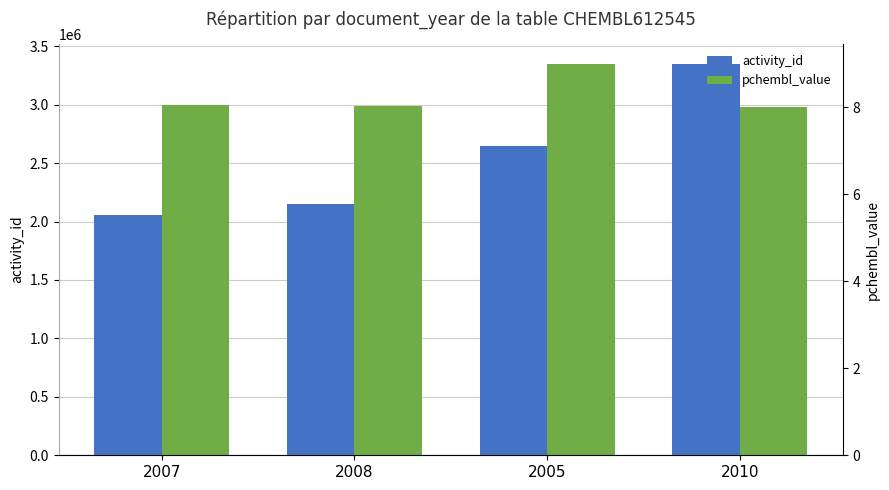

Rank the series by their maximum value, from highest to lowest.

activity_id, pchembl_value